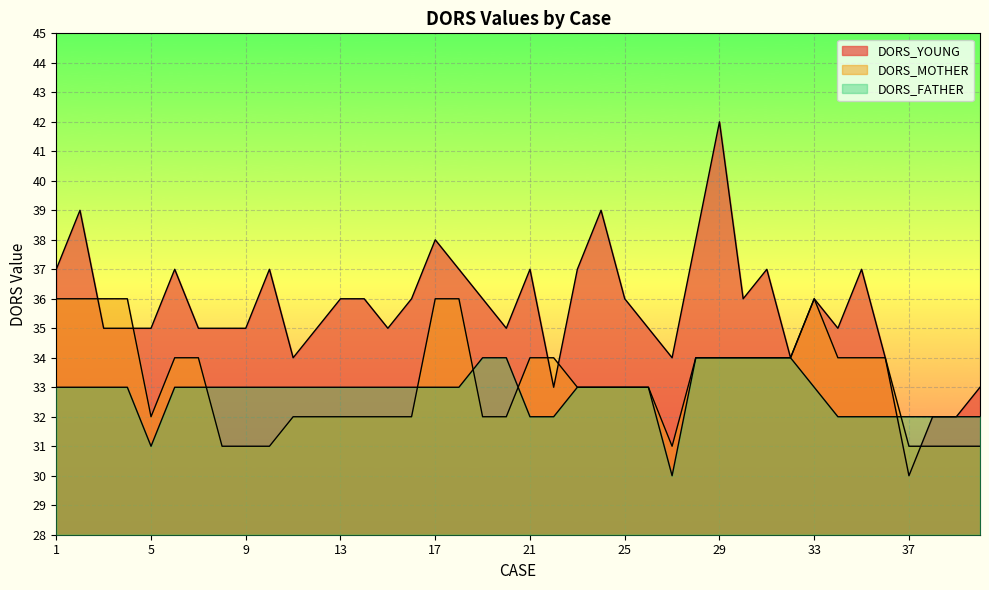

What is the difference between the DORS_MOTHER values at 36 and 13?

2